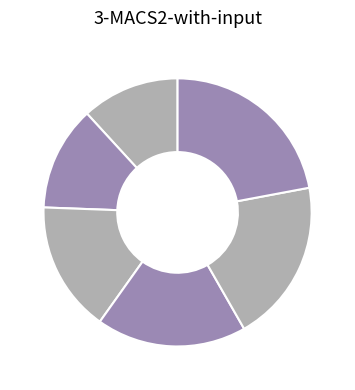

Count the number of slices in the pie.

6